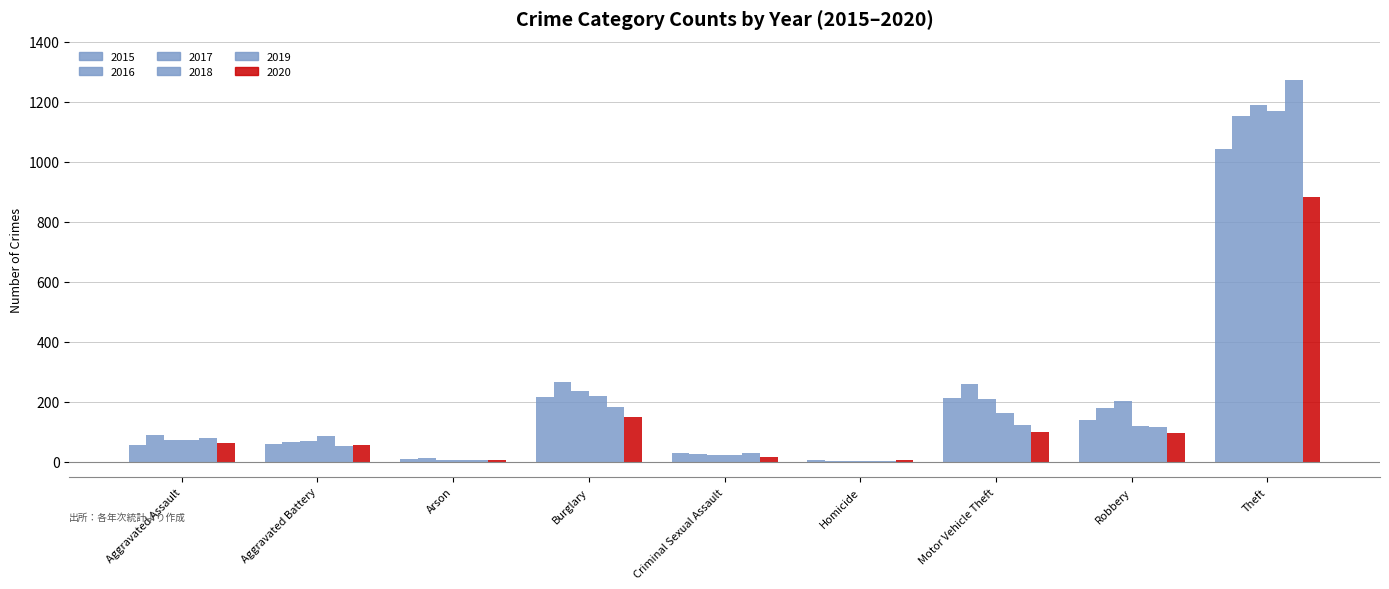

Are the bars grouped side by side (vs. stacked)?

Yes